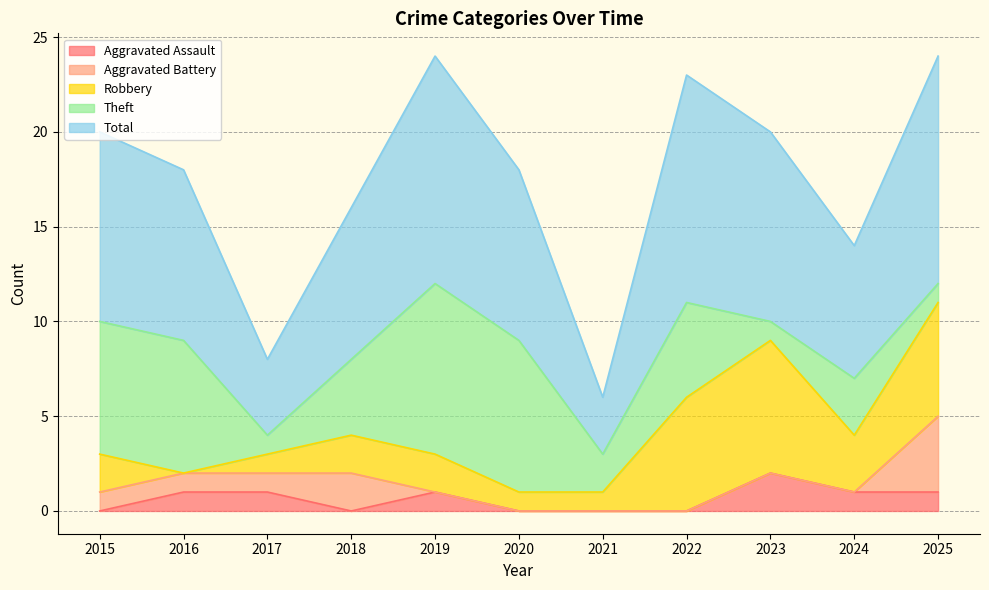

Does the chart display data point markers on the line(s)?

No